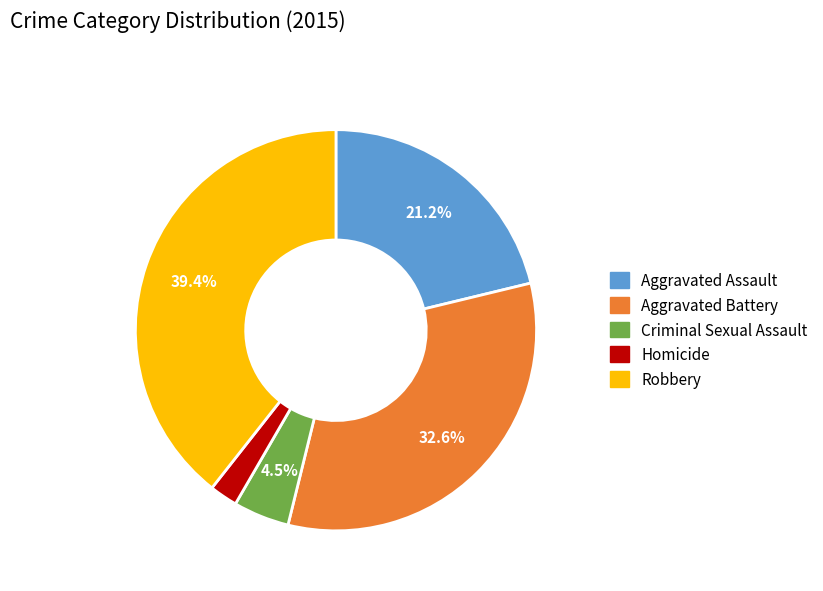

Rank the categories by value from lowest to highest.

Homicide, Criminal Sexual Assault, Aggravated Assault, Aggravated Battery, Robbery